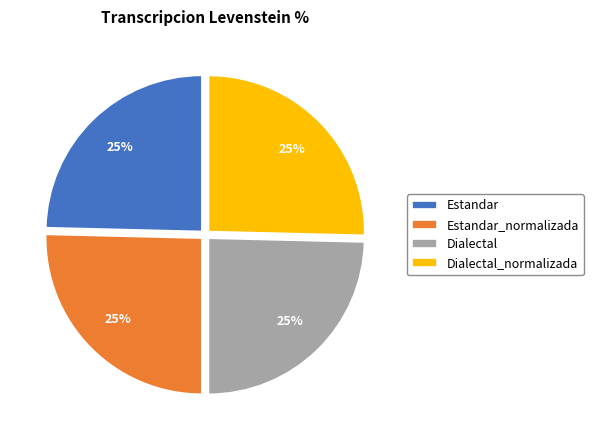

Is it true that Dialectal_normalizada is 25% of the pie?

True